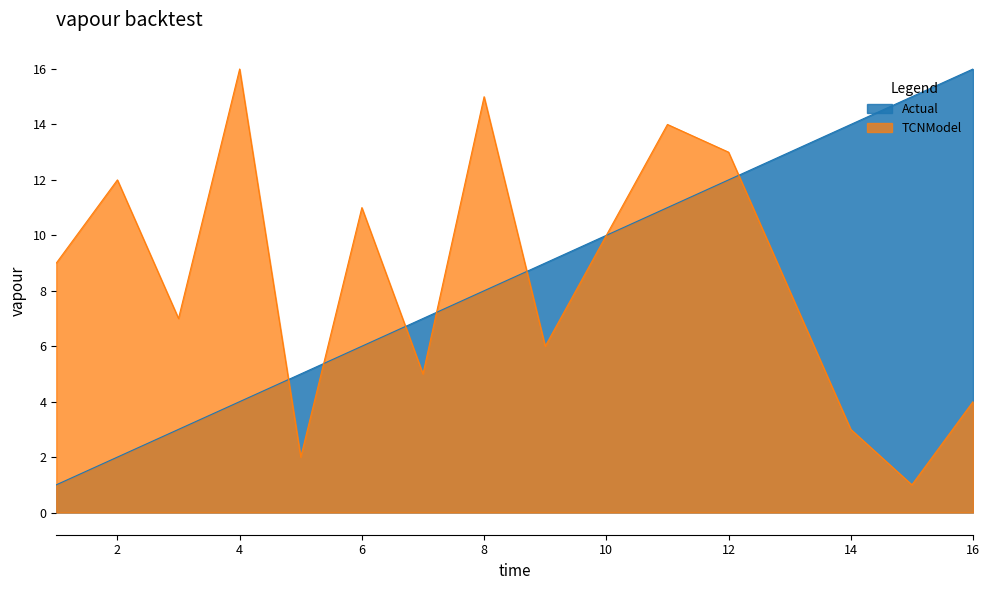

Which series has the largest total across all categories?

Actual